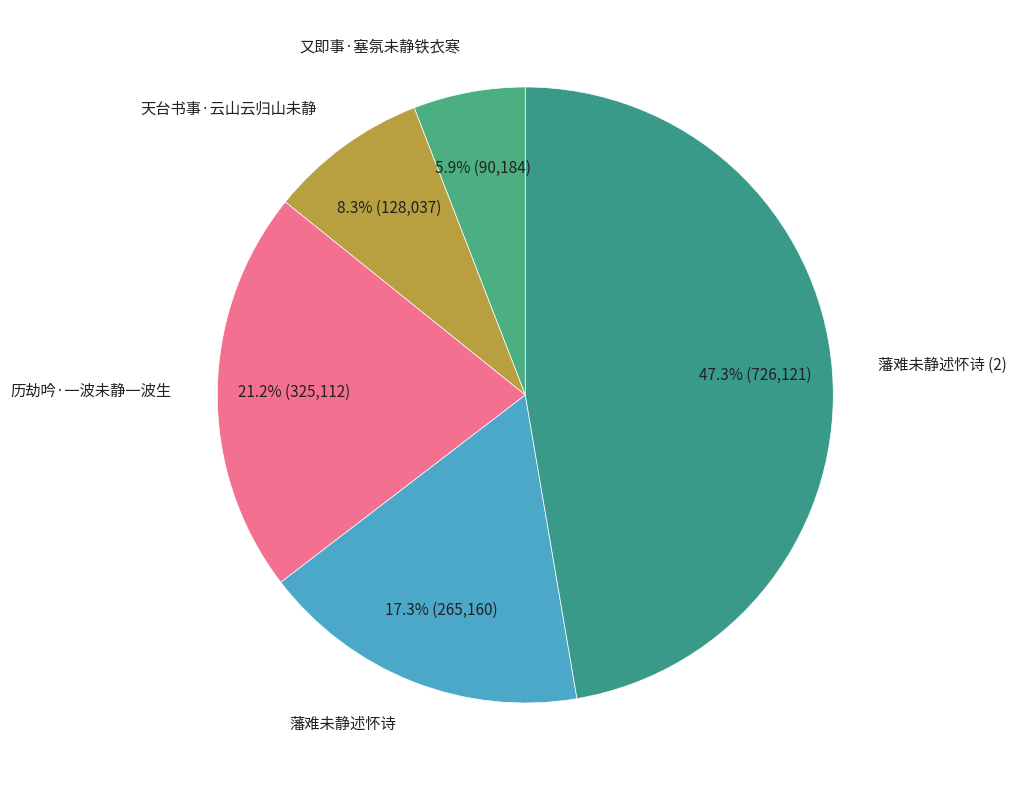

How many slices are in this pie chart?

5